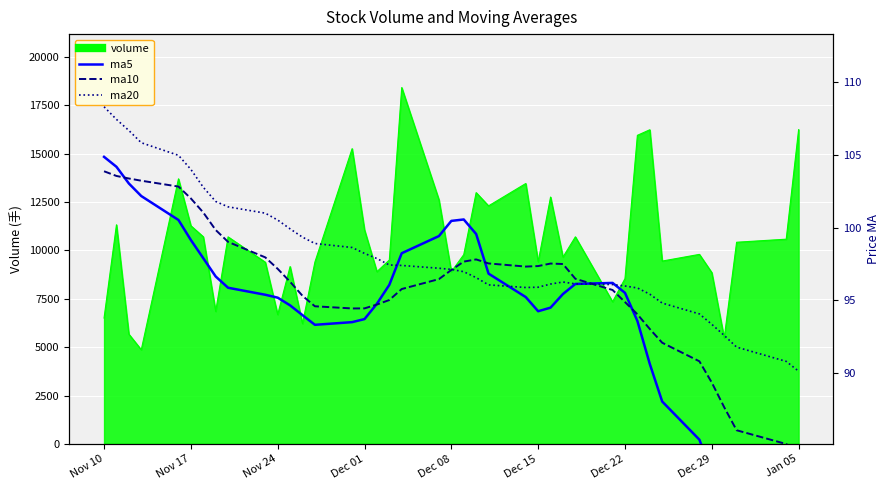

Is it true that ma10 equals 46.9 at Nov 24?

False